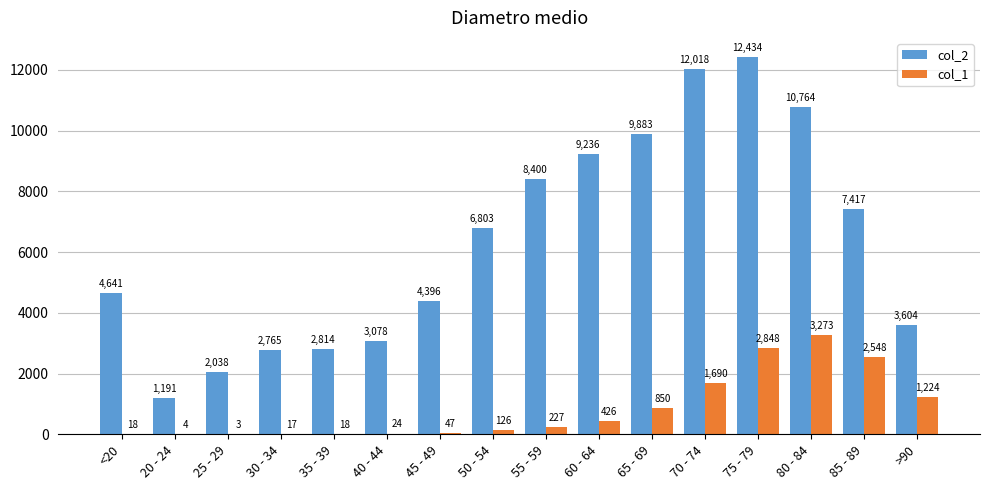

What is the total value across all series at 30 - 34?

2782